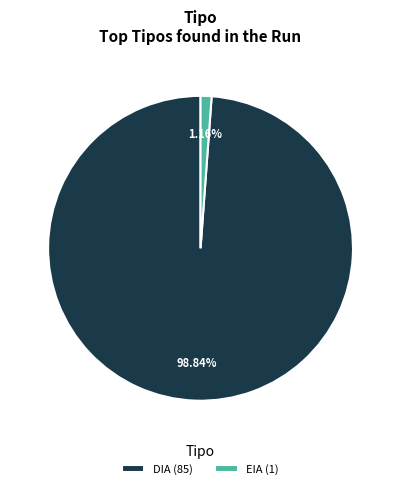

Rank the categories by value from highest to lowest.

DIA, EIA